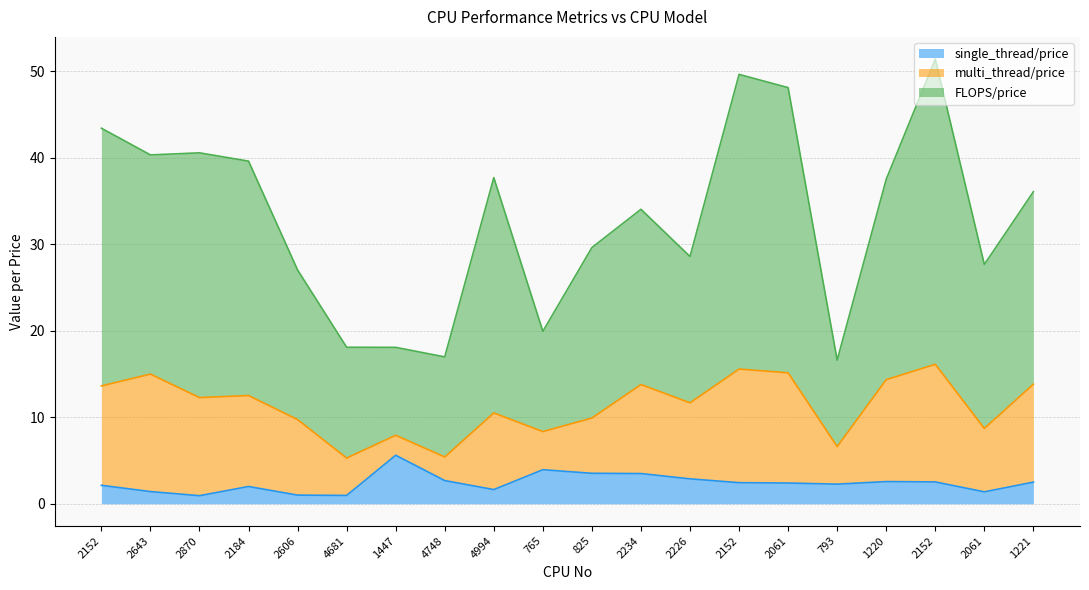

Where is the first local minimum for FLOPS/price?

2643